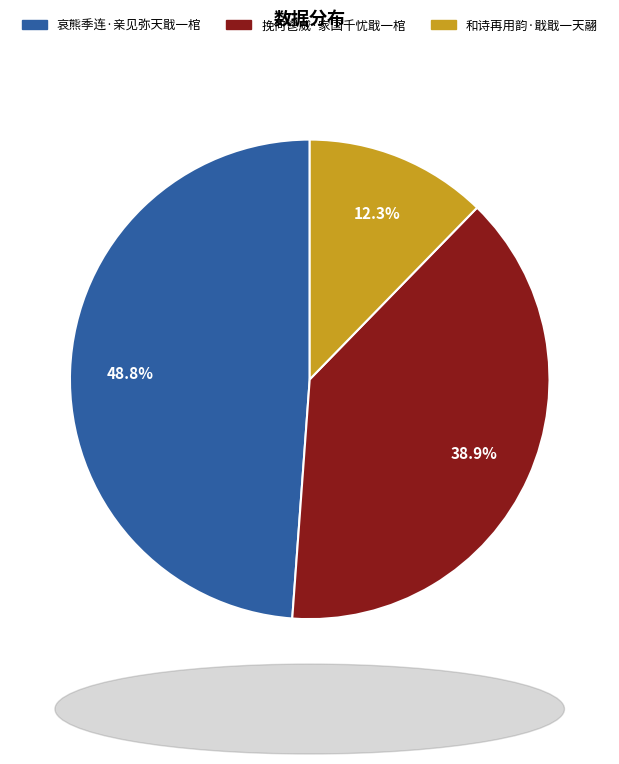

Rank the categories by value from lowest to highest.

和诗再用韵·戢戢一天翮, 挽何鬯威·家国千忧戢一棺, 哀熊季连·亲见弥天戢一棺